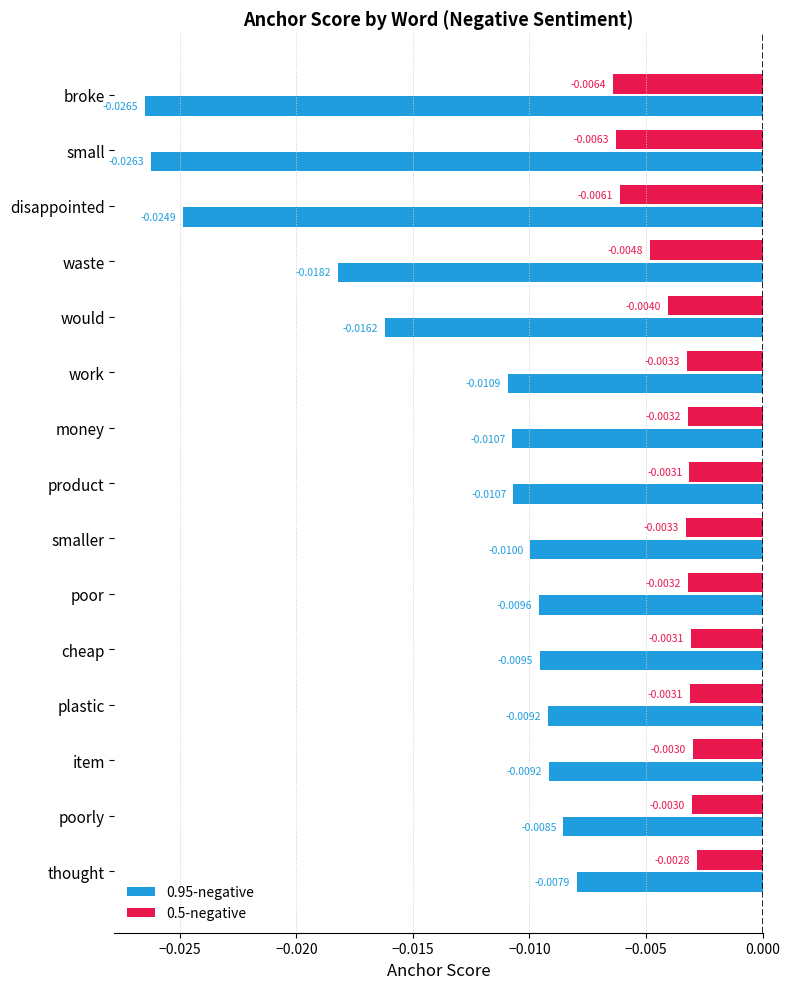

Between disappointed and waste, which series saw the biggest shift?

0.95-negative